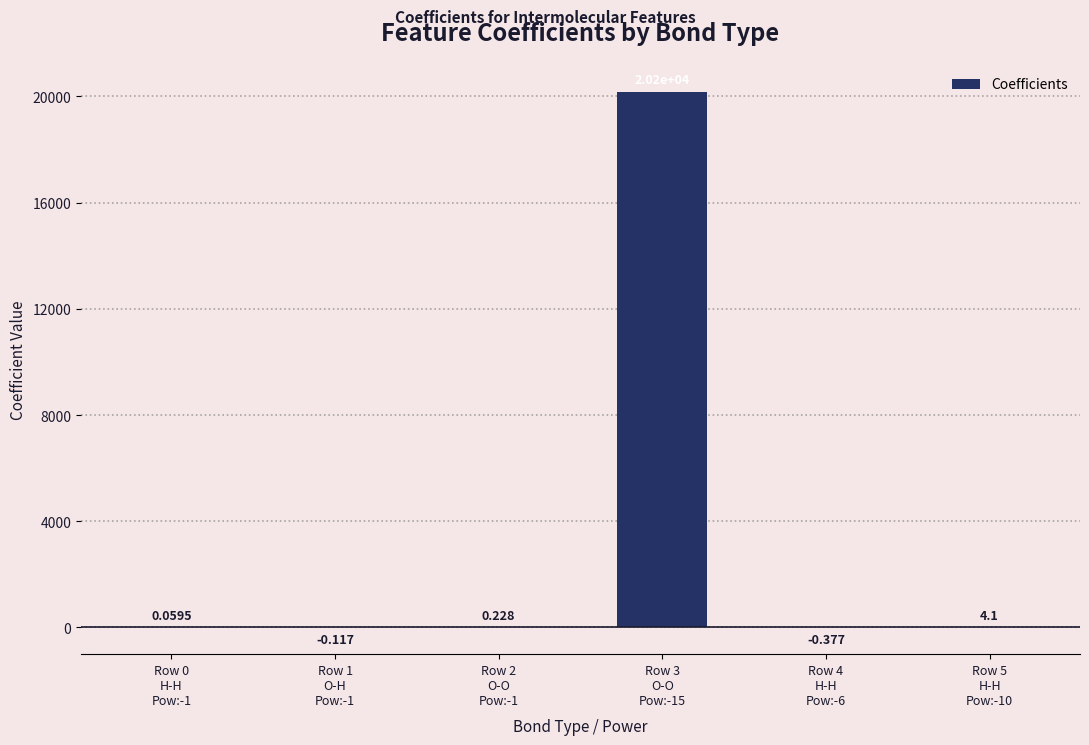

What position from the left is Row 4
H-H
Pow:-6?

5